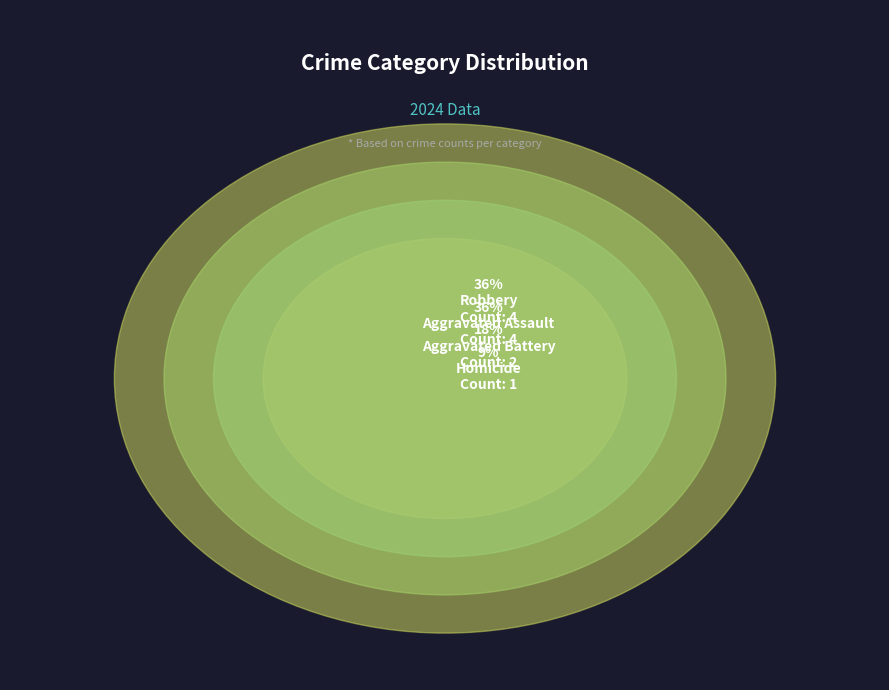

Which slice is the smallest?

Homicide